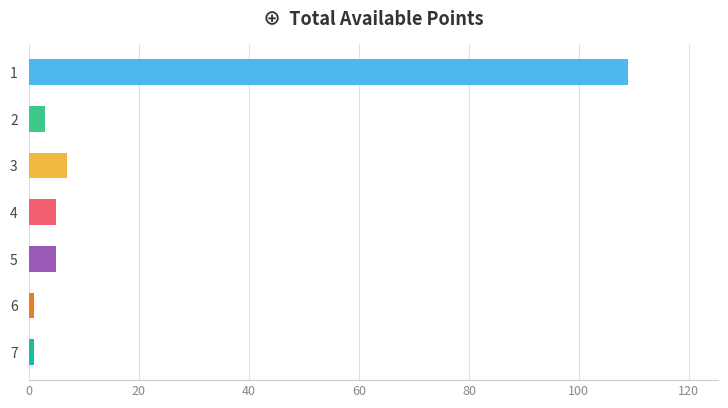

What is the greatest value displayed?

109